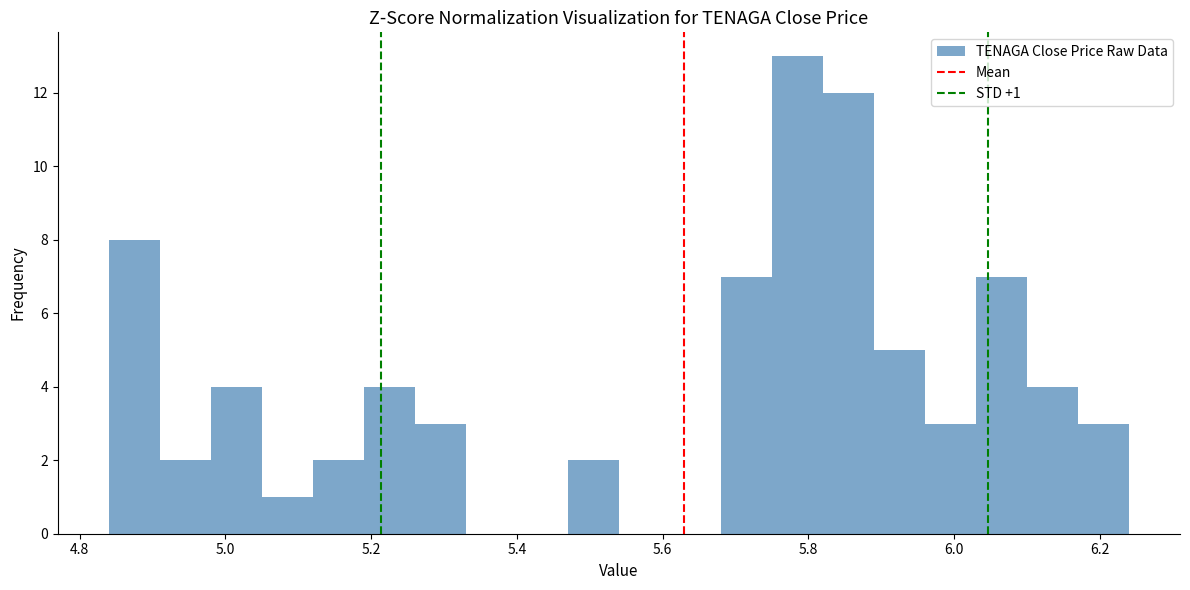

Around what value on the x-axis is the tallest bar? Give the approximate position of its centre, as read against the axis.

5.78